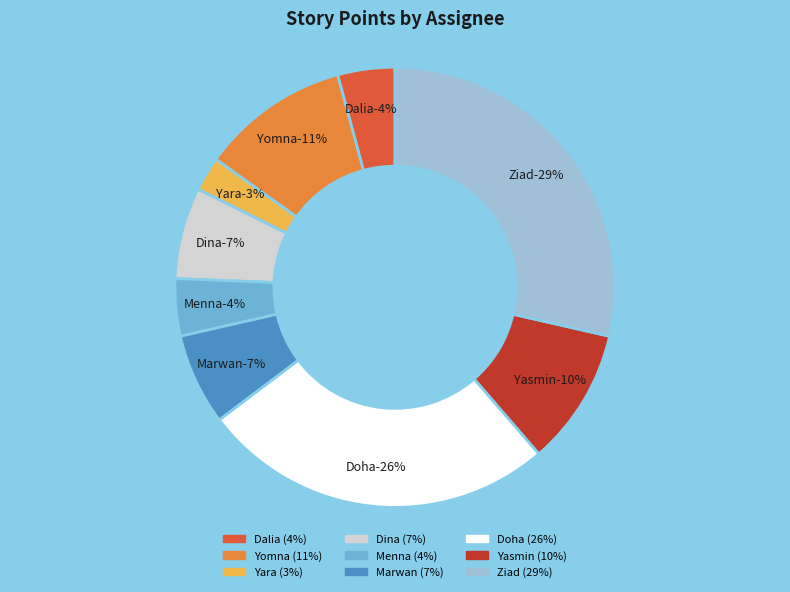

Is Marwan the majority of the pie?

No